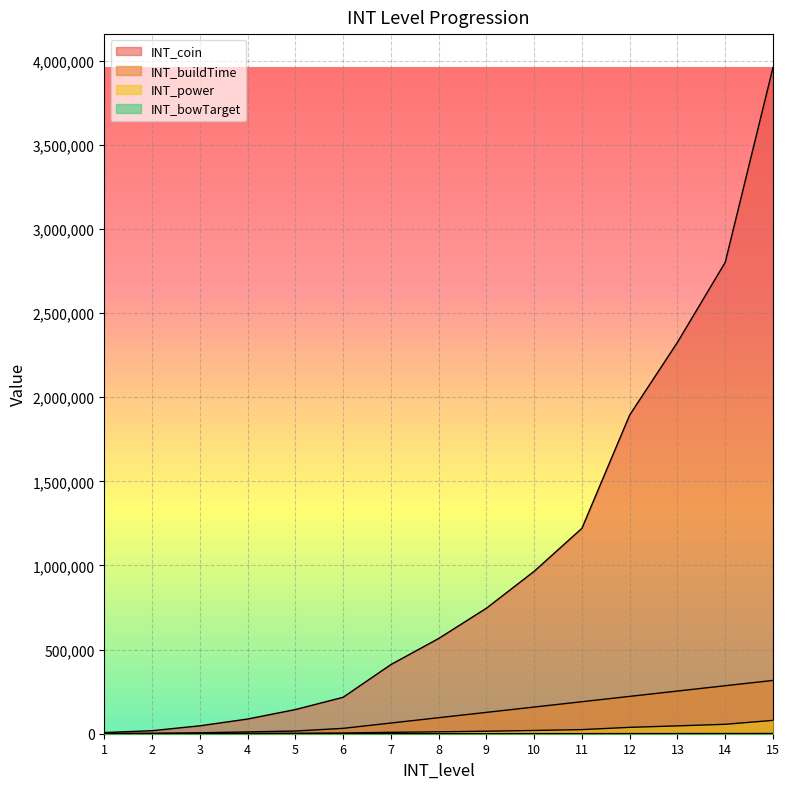

True or false: INT_power and INT_buildTime cross at least once.

False